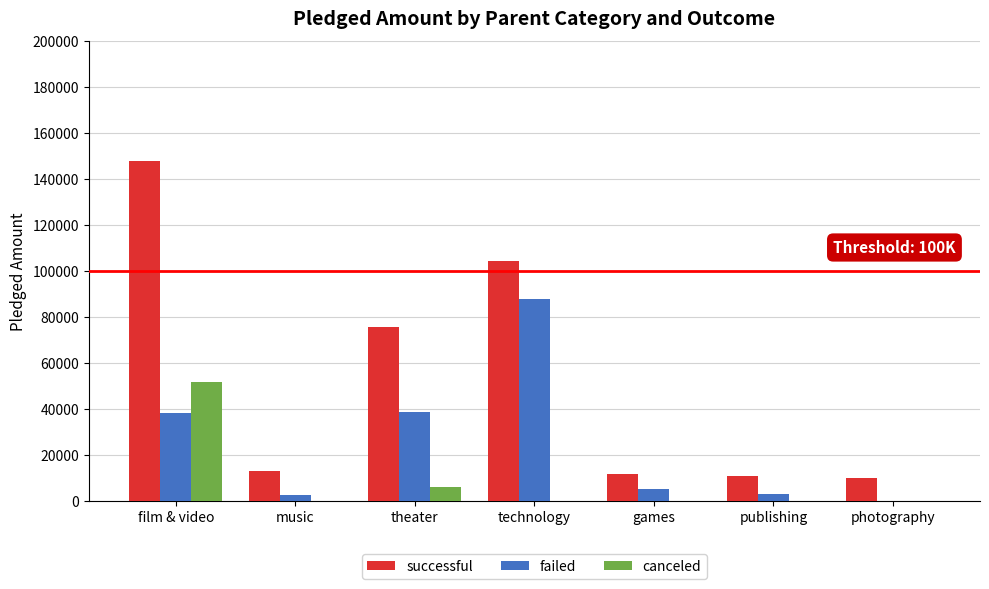

The canceled series shows 20271 at film & video. True or false?

False